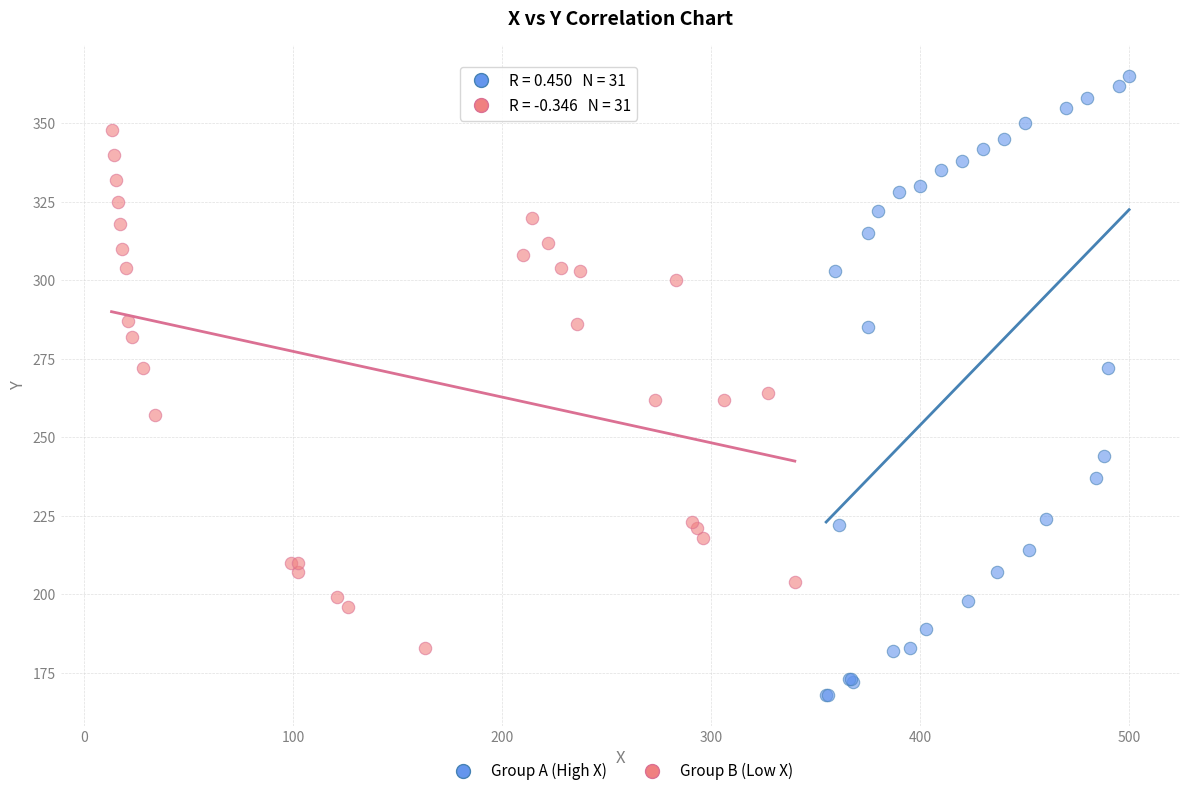

Which series has the widest spread of Y values?

Group A (High X)